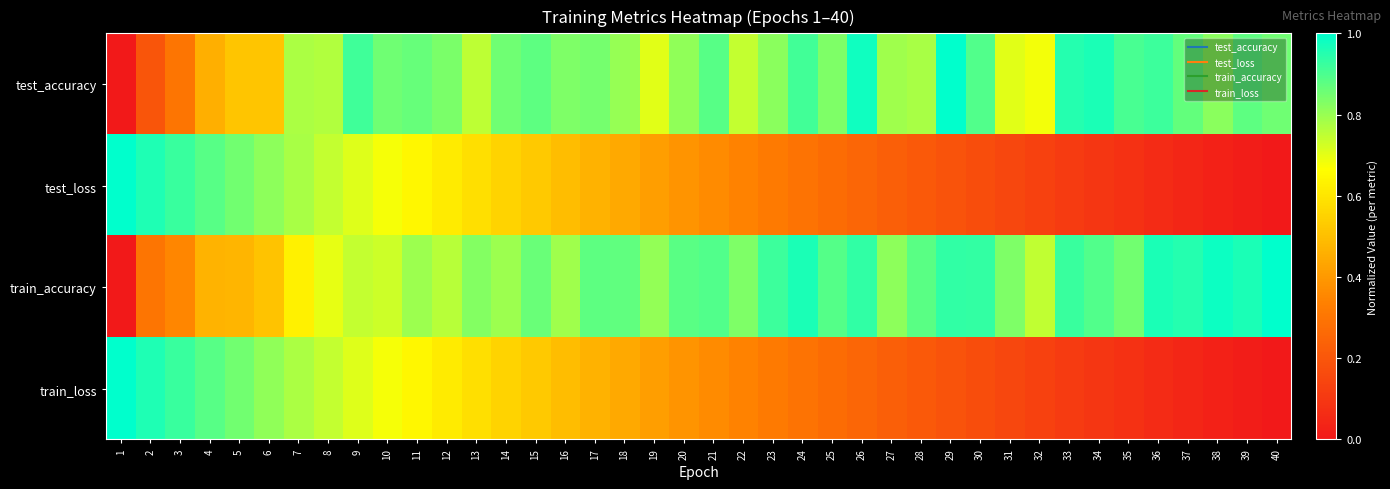

Rank the series at 24 from lowest to highest value.

train_loss, test_loss, test_accuracy, train_accuracy